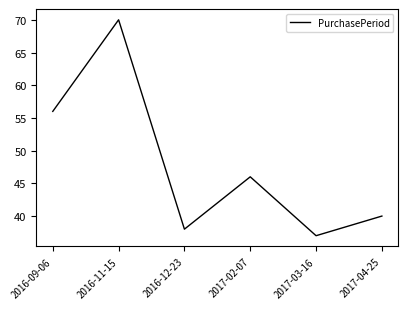

True or false: the data shows 37 at 2017-03-16.

True